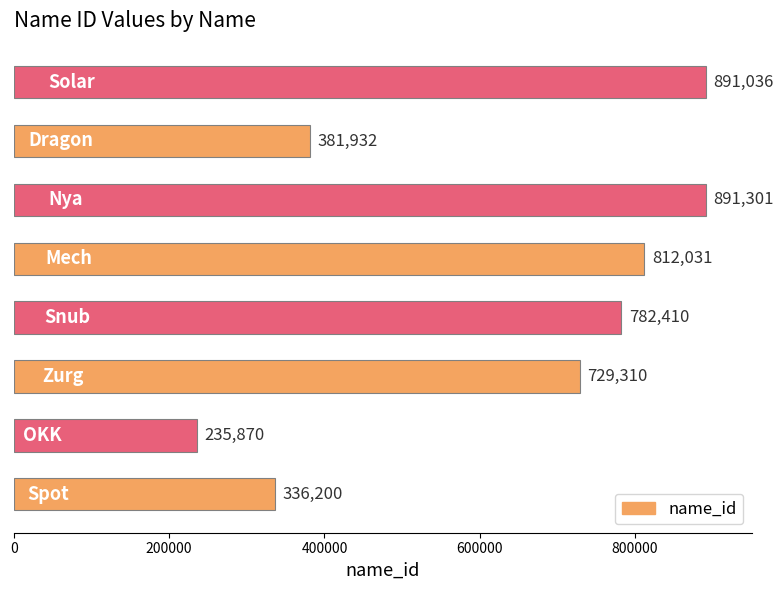

What is the maximum value shown in the chart?

891301